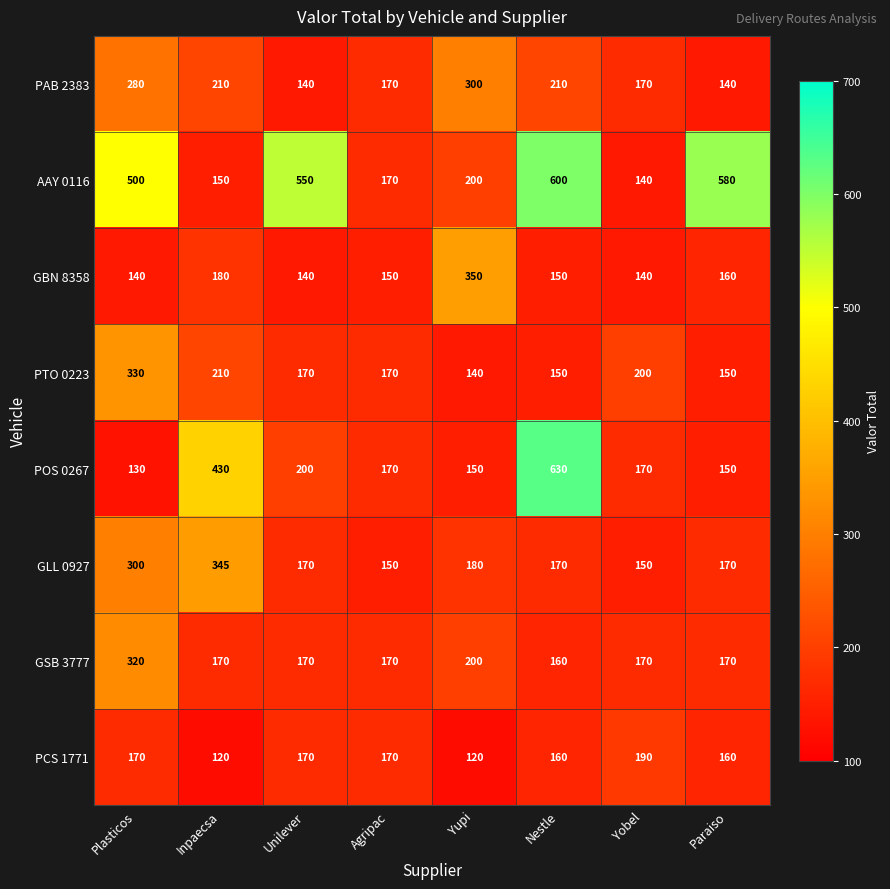

How many categories are shown in the chart?

8